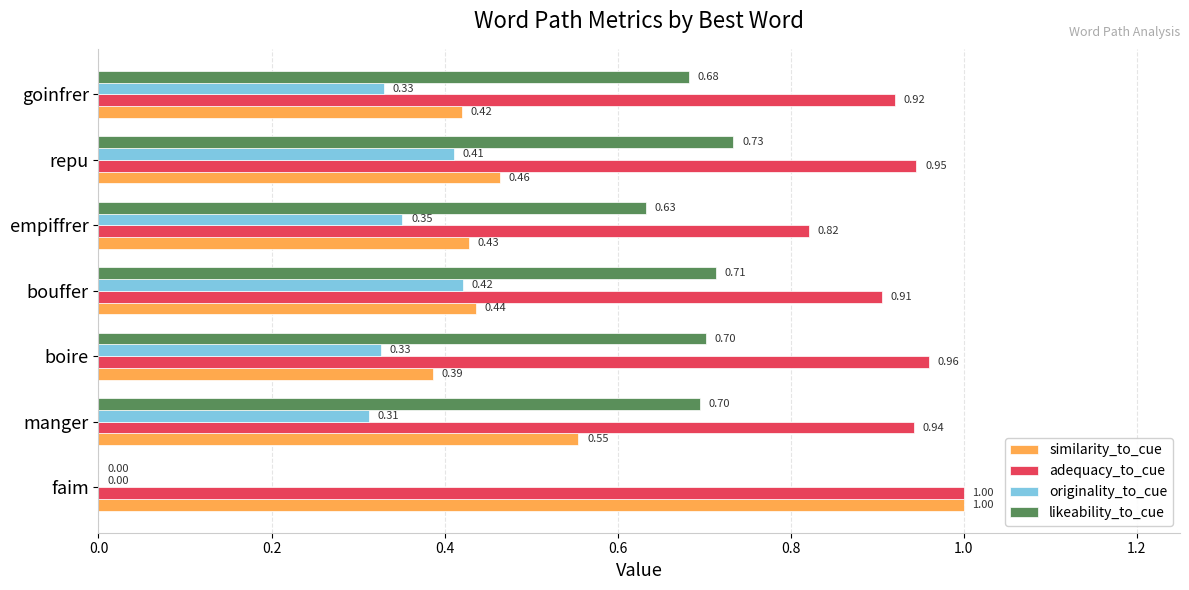

What is the greatest value displayed?

1.0